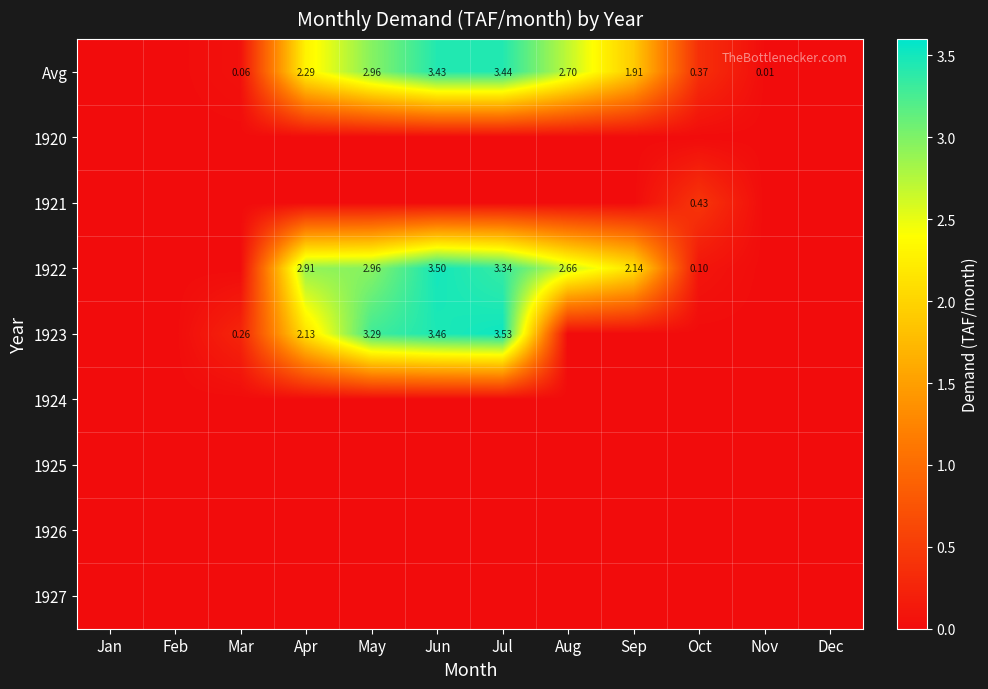

Where is 1921 nearest to the value 0?

Jan